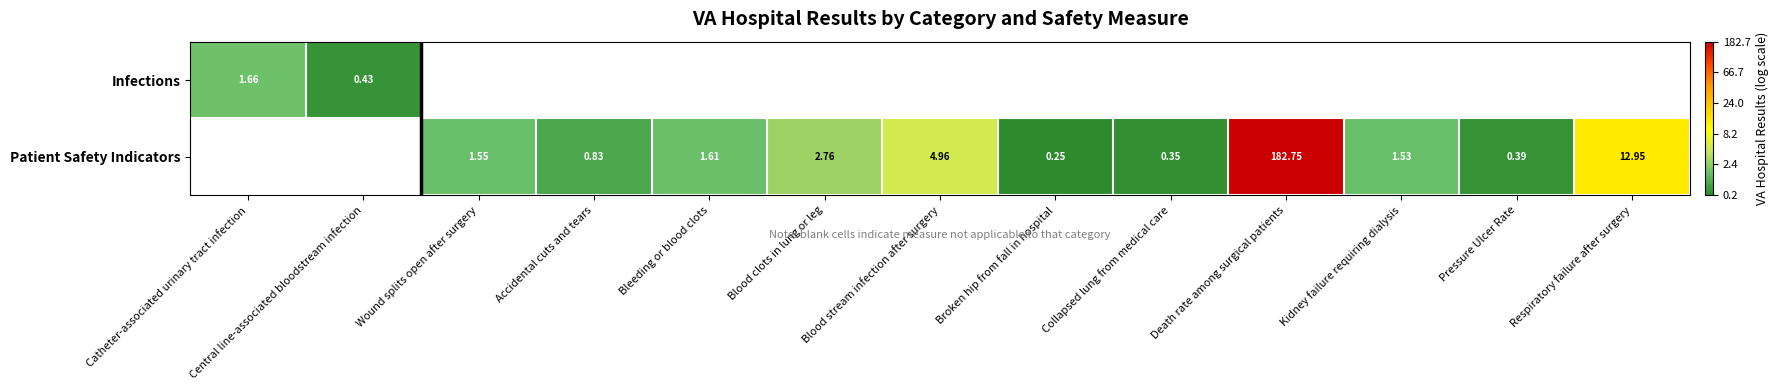

Is the value of Patient Safety Indicators at Collapsed lung from medical care greater than the value of Infections at Central line-associated bloodstream infection?

No